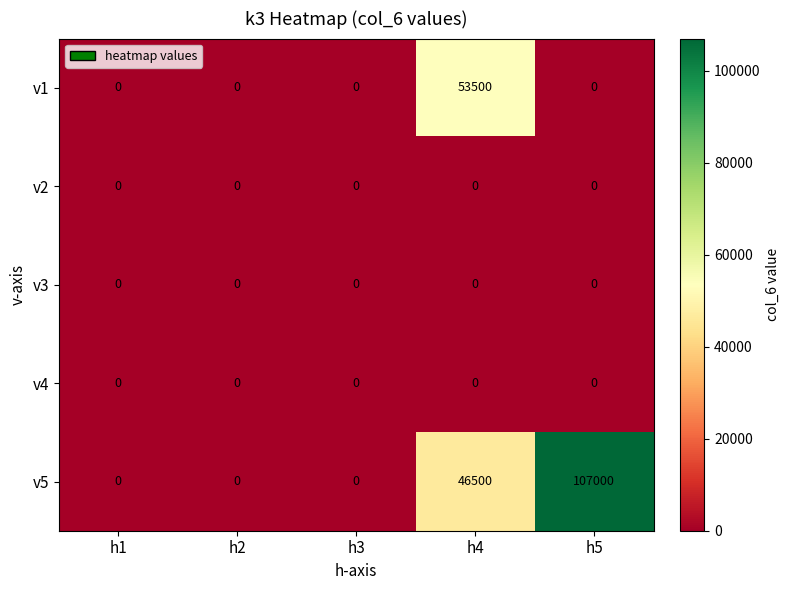

What is the spread (max minus min) of values at h4?

53500